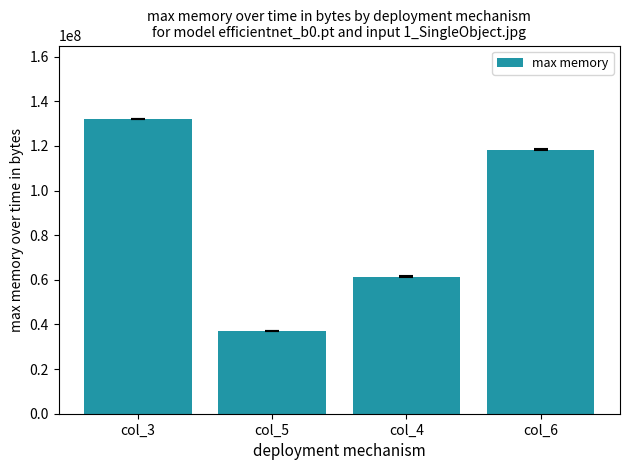

What is the average value?

87200000